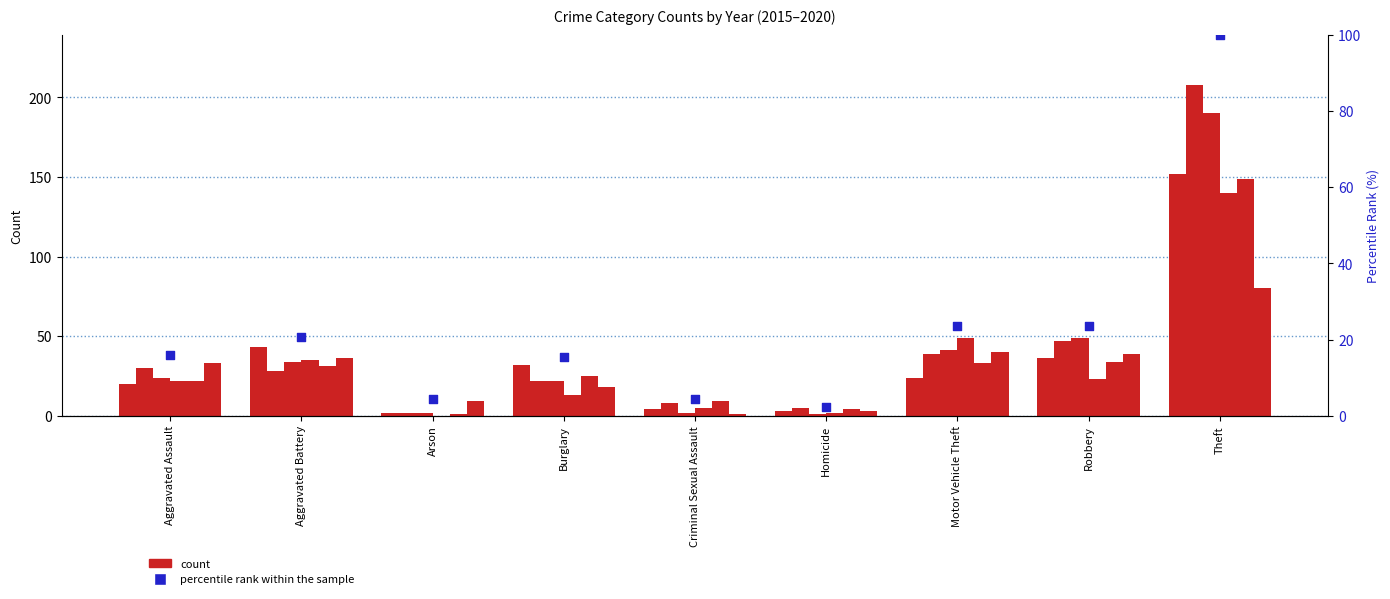

Between Robbery and Aggravated Assault, which is larger?

Robbery